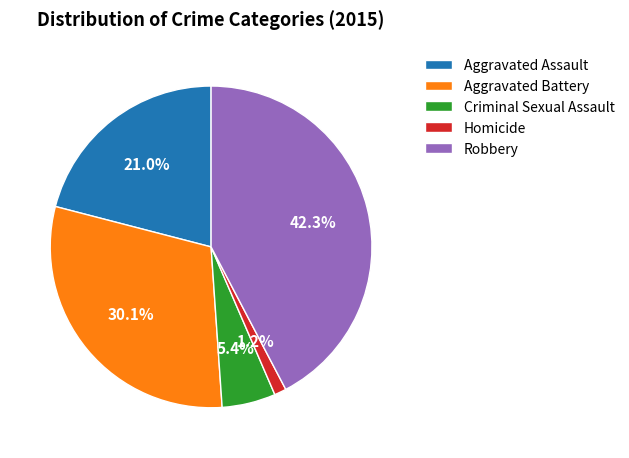

How many slices are in this pie chart?

5